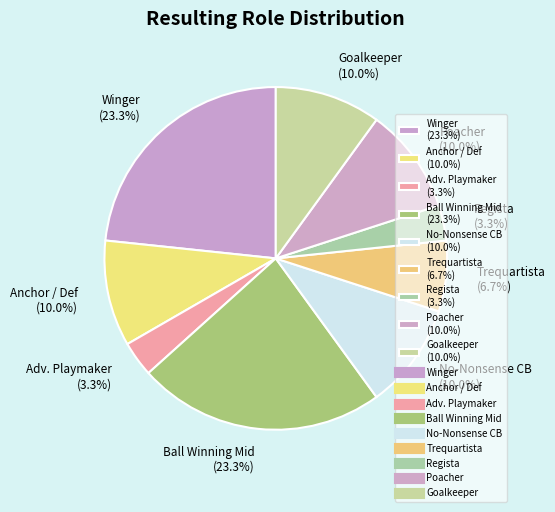

Does Regista (3.3%) represent more than half of the total?

No